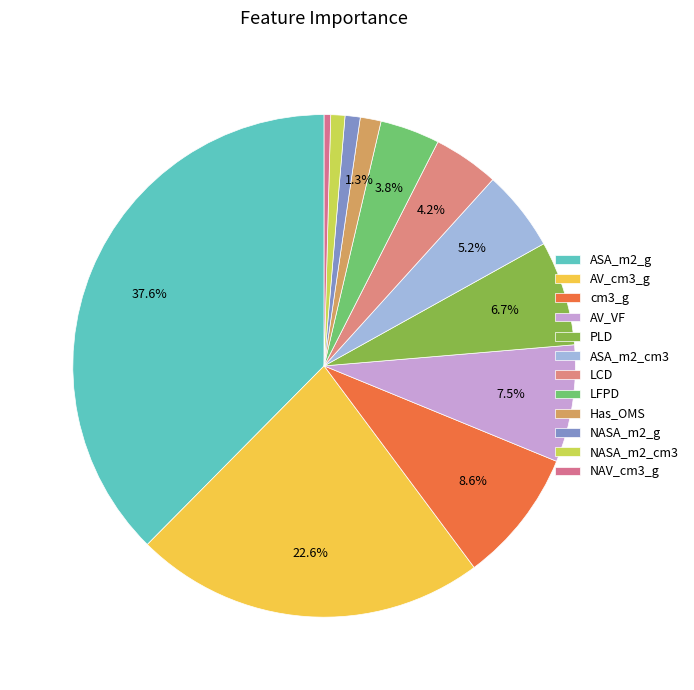

Count the number of slices in the pie.

12